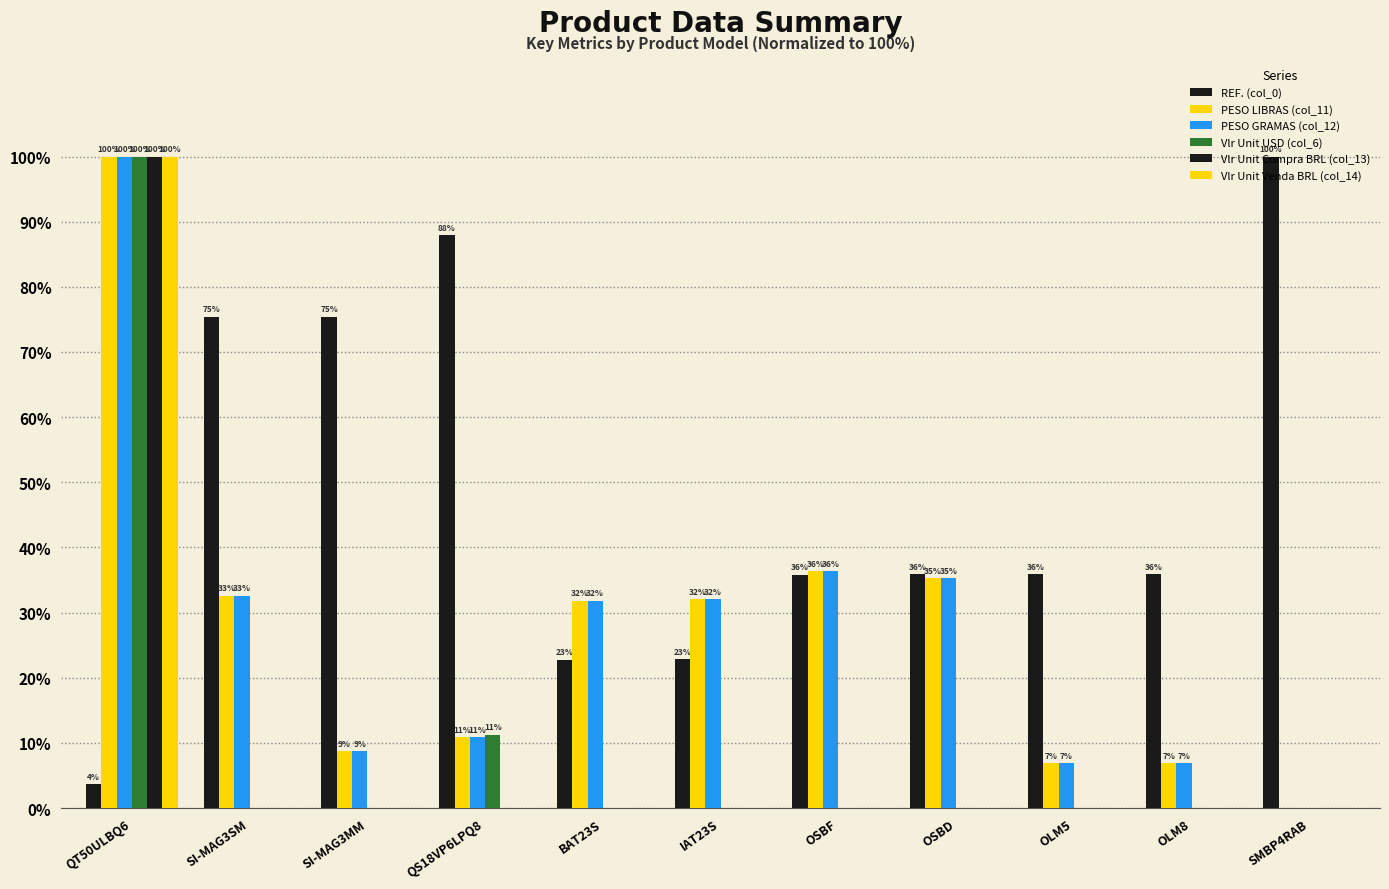

The Vlr Unit Venda BRL (col_14) series shows -38.7 at QS18VP6LPQ8. True or false?

False